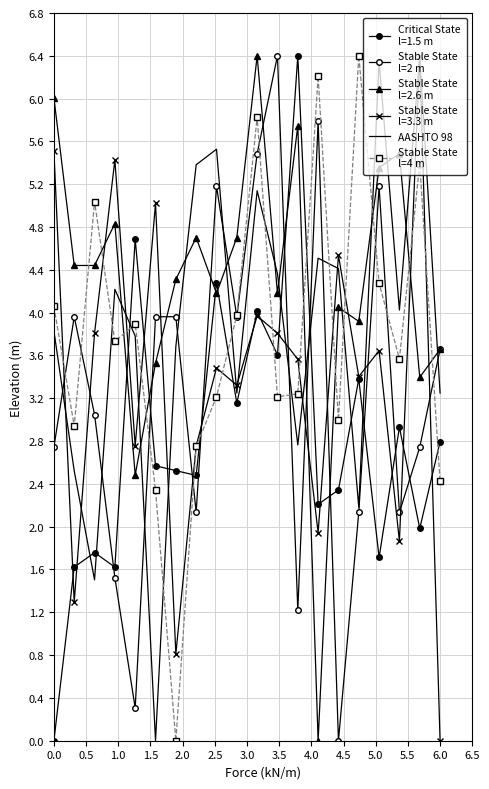

The Stable State
l=2 m series shows 7.1 at 4.5. True or false?

False